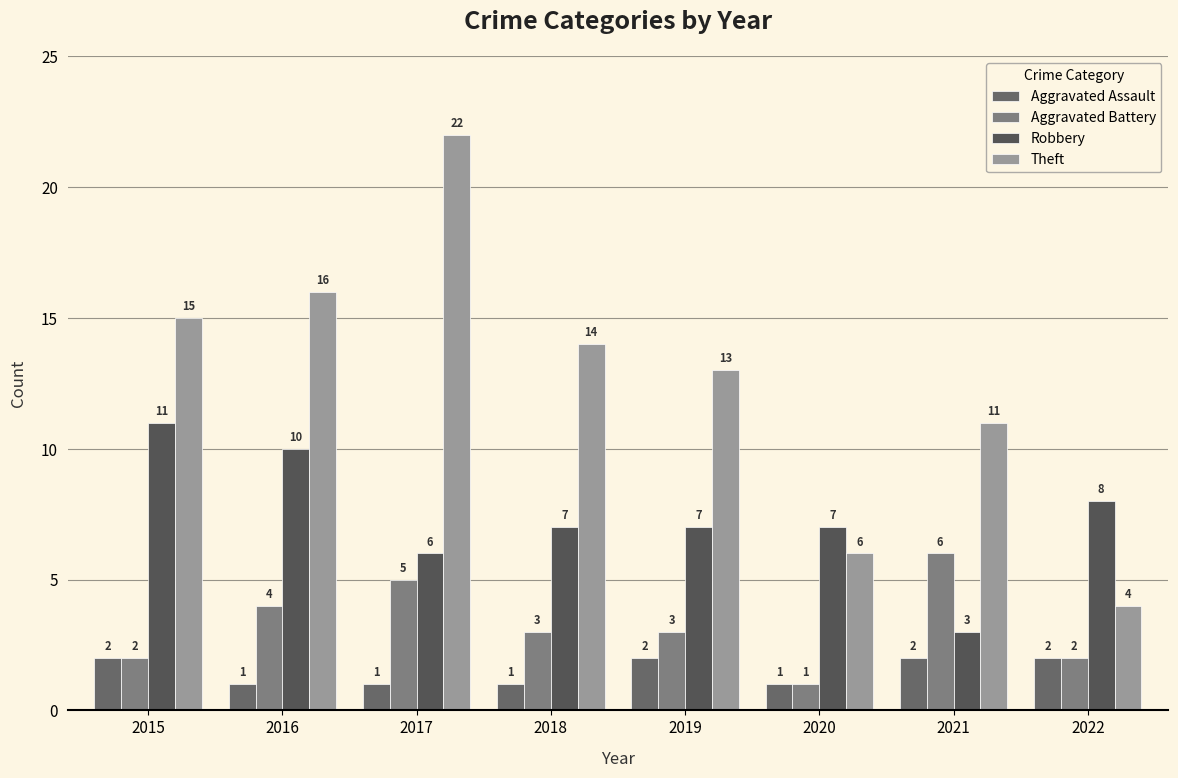

Which label corresponds to the smallest value in the chart?

2016